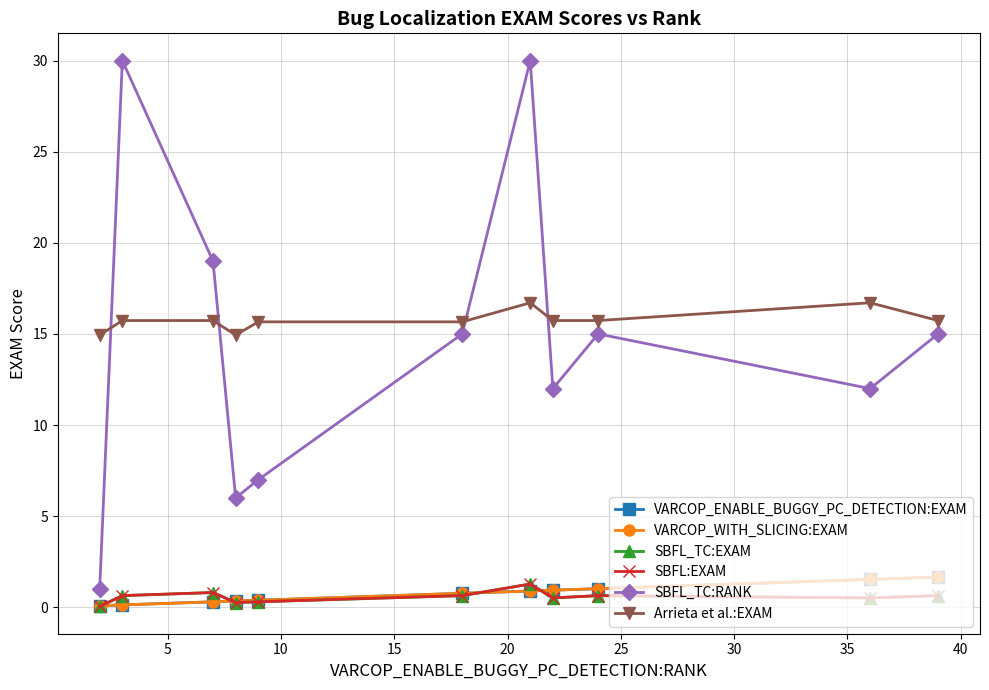

Is this an area chart (filled region under the line)?

No